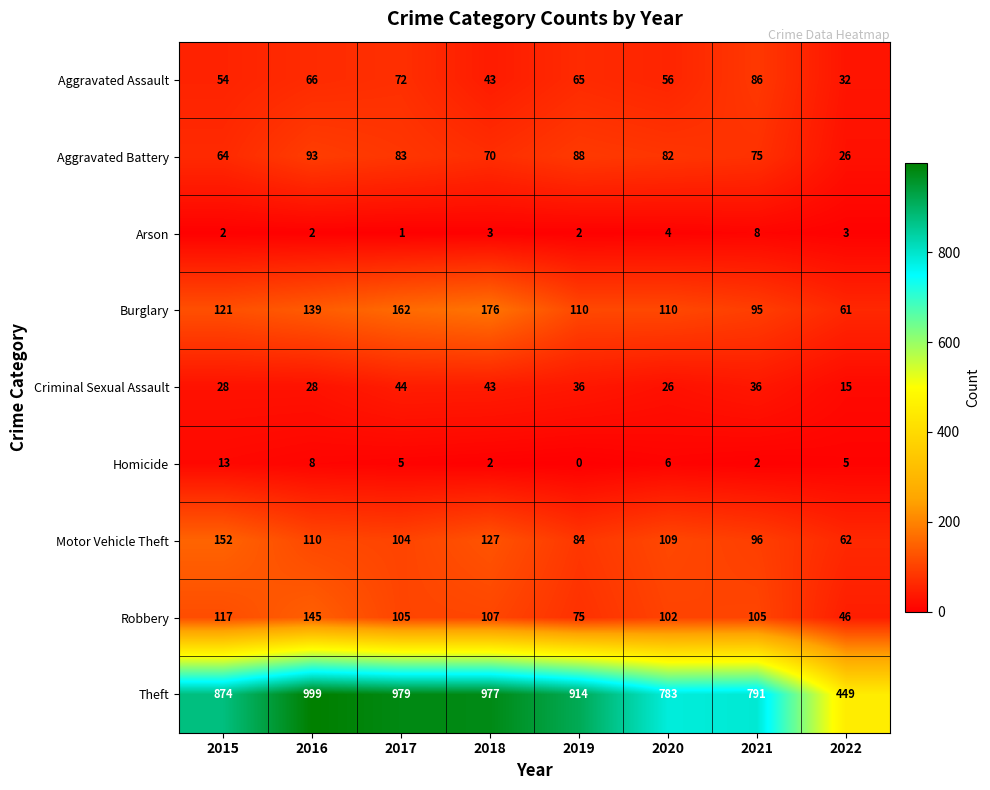

Which category has the lowest value across all series?

2019